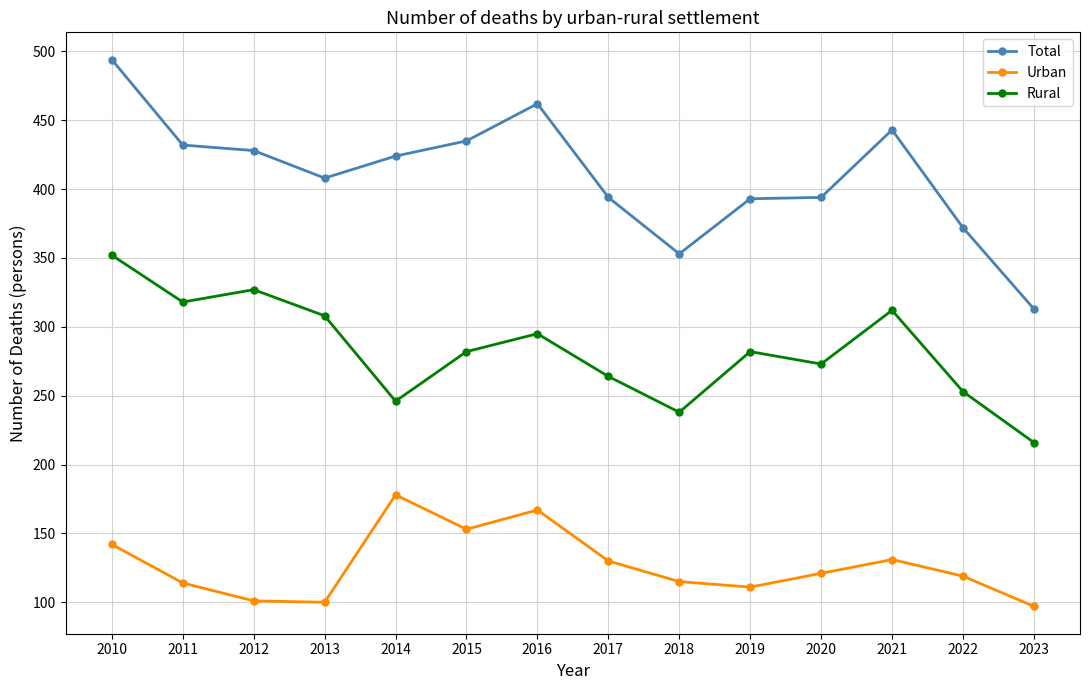

Which category has the highest value across all series?

2010